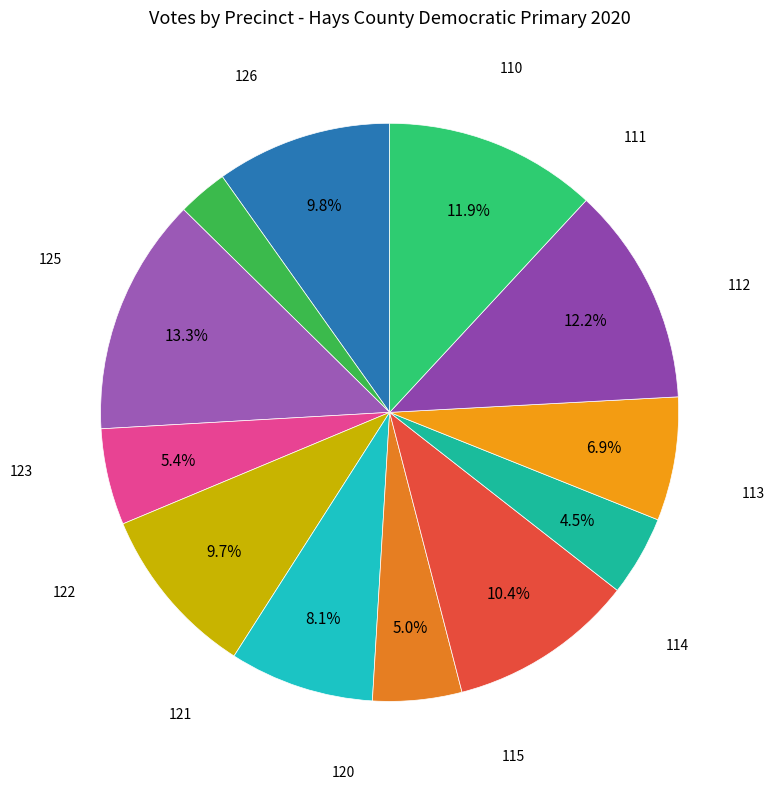

Count the number of slices in the pie.

12